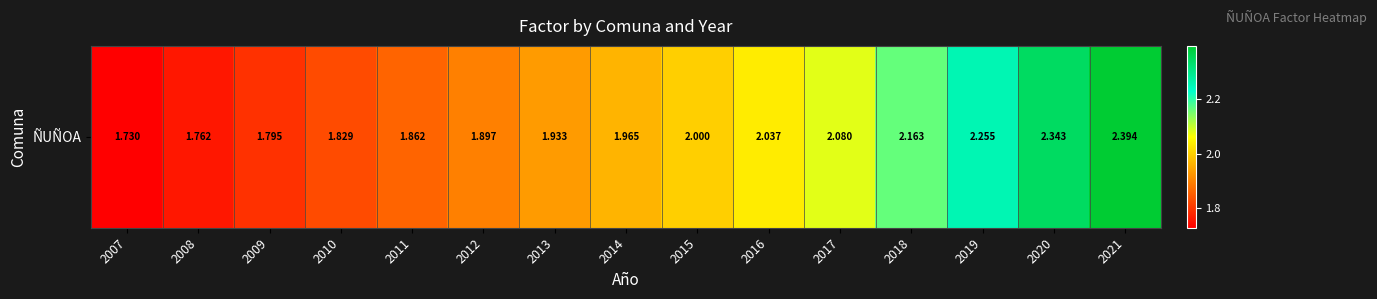

Which has a higher value, 2007 or 2014?

2014